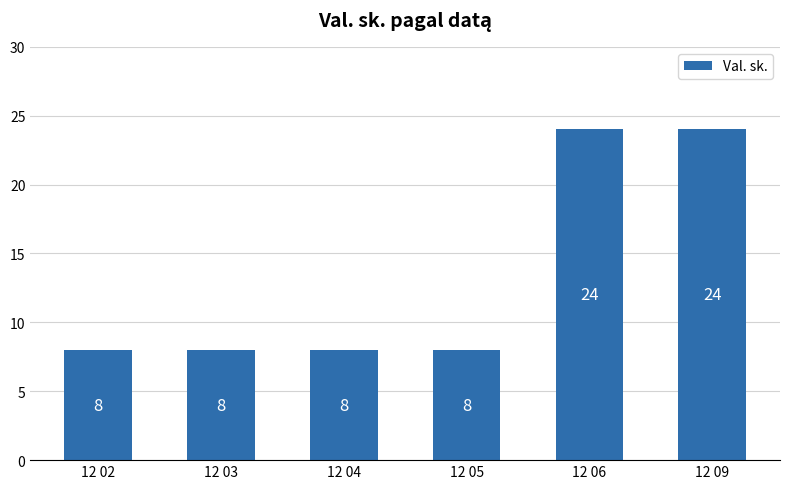

Reading left to right, list all the values displayed in this chart.

12 02=8	12 03=8	12 04=8	12 05=8	12 06=24	12 09=24